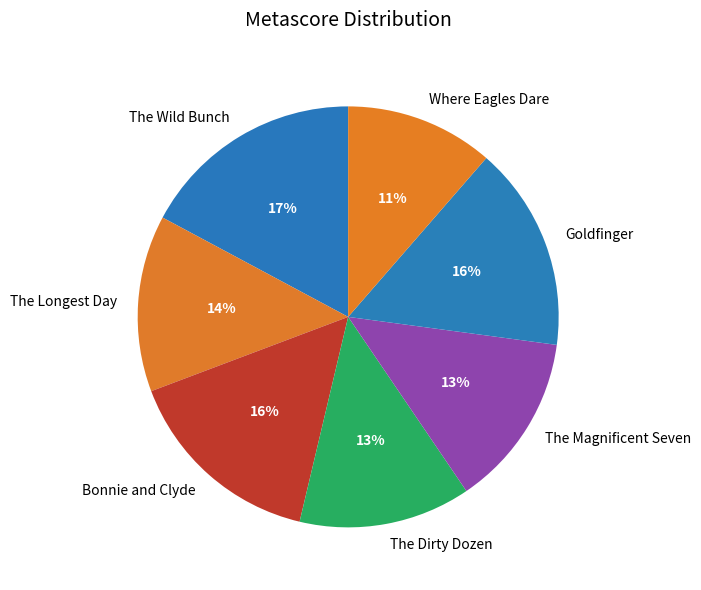

What is the smallest slice in the pie chart?

Where Eagles Dare